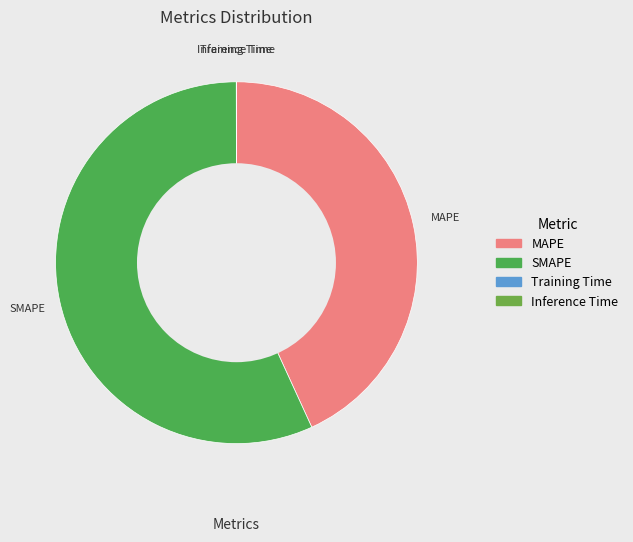

The MAPE slice represents 52% of the pie. True or false?

False